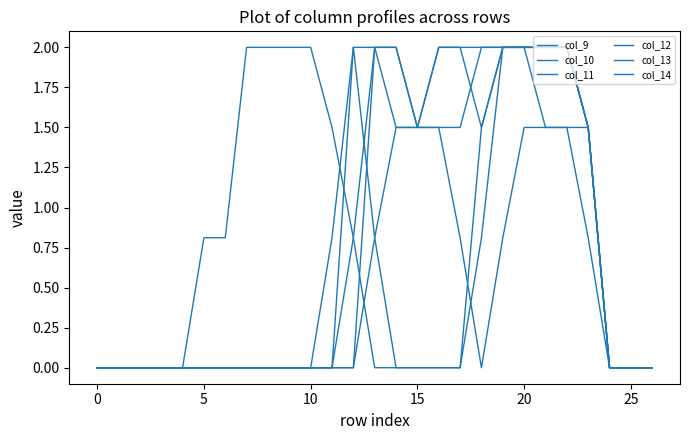

Reading left to right, extract all data points from this chart.

col_9: 0.0	0.0	0.0	0.0	0.0	0.0	0.0	0.0	0.0	0.0	0.0	0.0	0.0	0.8	1.5	1.5	1.5	1.5	2.0	2.0	2.0	2.0	2.0	1.5	0.0	0.0	0.0
col_10: 0.0	0.0	0.0	0.0	0.0	0.0	0.0	0.0	0.0	0.0	0.0	0.0	0.0	2.0	2.0	1.5	2.0	2.0	2.0	2.0	2.0	2.0	2.0	1.5	0.0	0.0	0.0
col_11: 0.0	0.0	0.0	0.0	0.0	0.0	0.0	0.0	0.0	0.0	0.0	0.0	0.8	2.0	2.0	1.5	2.0	2.0	1.5	2.0	2.0	2.0	2.0	1.5	0.0	0.0	0.0
col_12: 0.0	0.0	0.0	0.0	0.0	0.0	0.0	0.0	0.0	0.0	0.0	0.0	2.0	2.0	1.5	1.5	1.5	0.8	0.0	0.8	1.5	1.5	1.5	1.5	0.0	0.0	0.0
col_13: 0.0	0.0	0.0	0.0	0.0	0.0	0.0	0.0	0.0	0.0	0.0	0.8	2.0	0.8	0.0	0.0	0.0	0.0	0.8	2.0	2.0	2.0	2.0	1.5	0.0	0.0	0.0
col_14: 0.0	0.0	0.0	0.0	0.0	0.8	0.8	2.0	2.0	2.0	2.0	1.5	0.8	0.0	0.0	0.0	0.0	0.0	1.5	2.0	2.0	1.5	1.5	0.8	0.0	0.0	0.0